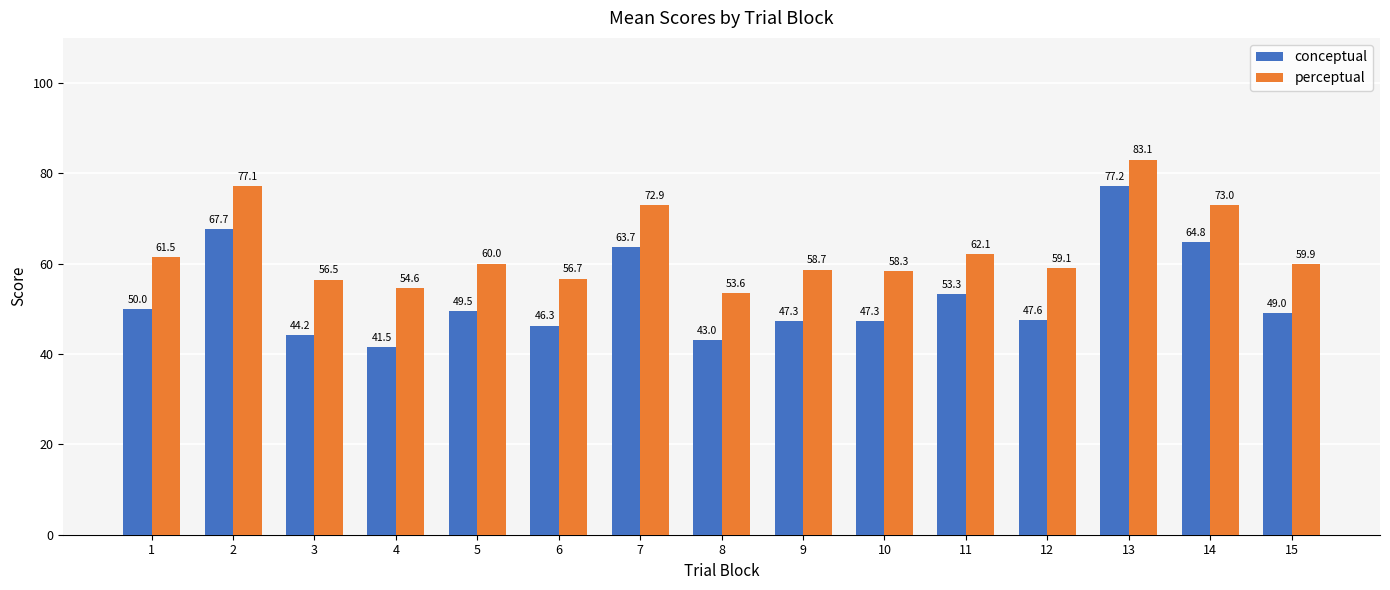

What is the minimum value shown in the chart?

41.5